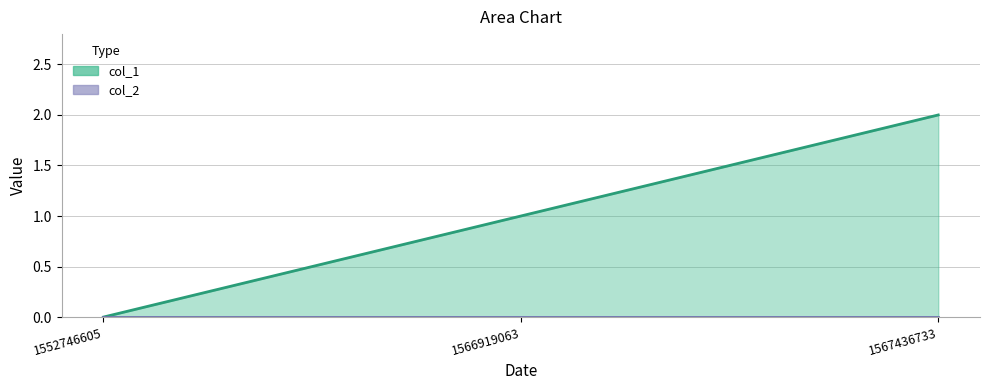

True or false: the data shows 1 at 1552746605.

False